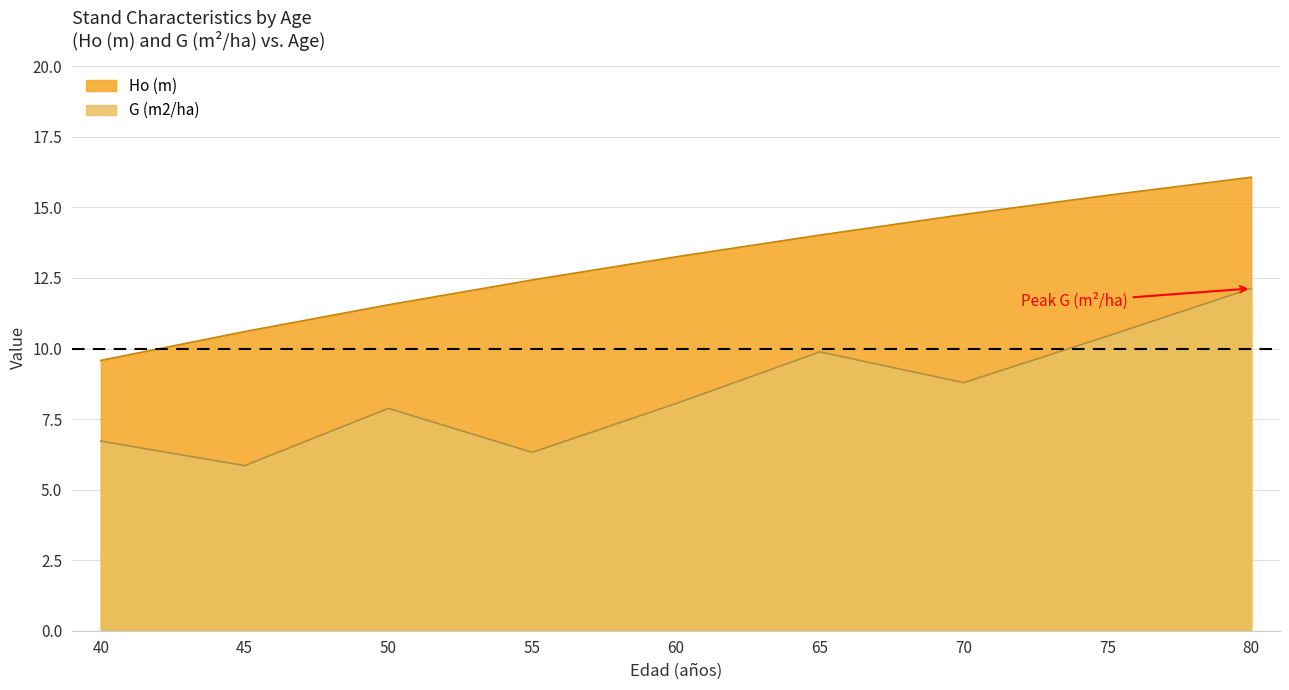

At which category is the sum across all series the highest?

80